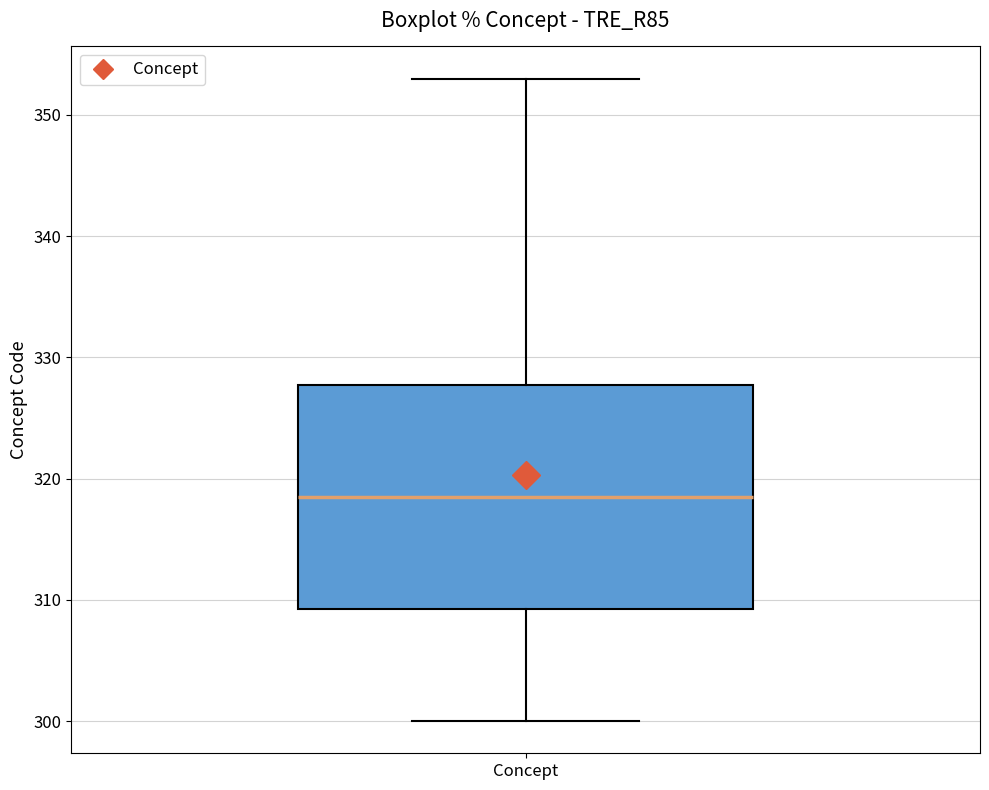

Read this box plot against the y-axis: the position of the median line, the range covered by the box, and the ends of both whiskers. The values are not printed on the chart, so give them approximately, as read against the axis.

median 319, box 309 to 328, whiskers 300 to 353